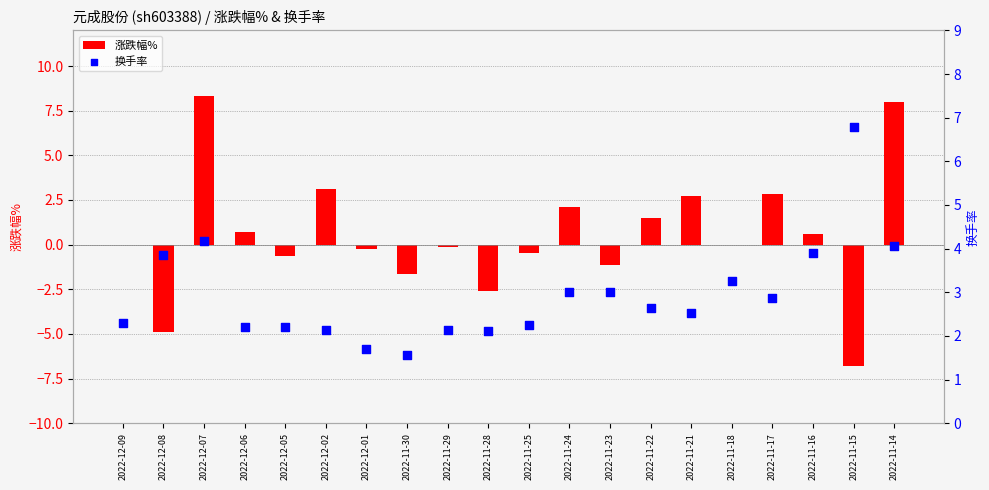

Which series contains the lowest Y value?

涨跌幅%